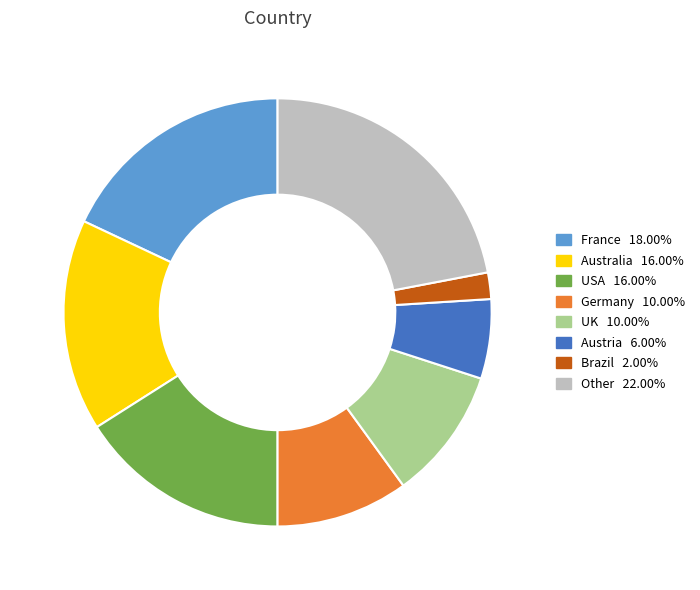

Does any single category account for the majority?

No